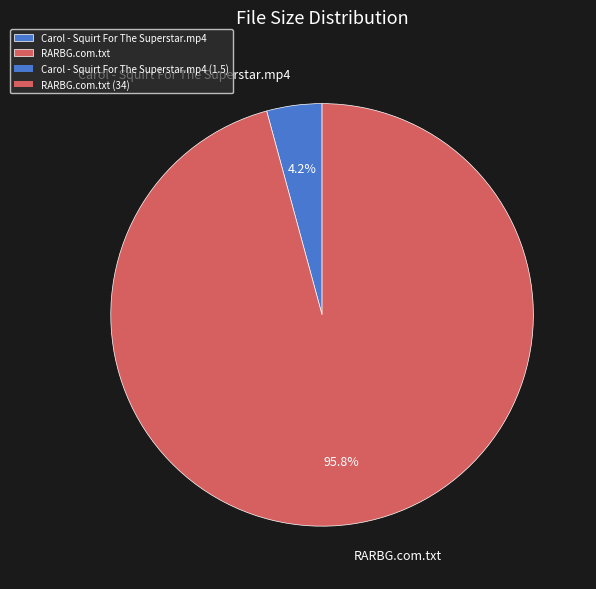

To the nearest percent, what is the difference between the RARBG.com.txt and Carol - Squirt For The Superstar.mp4 slice percentages?

92%